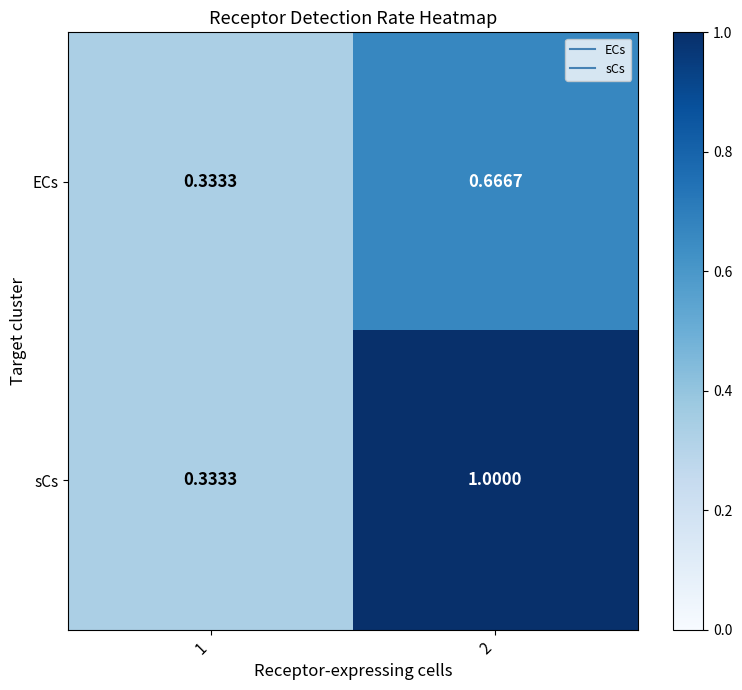

Is the value of sCs at 1 greater than the value of ECs at 2?

No